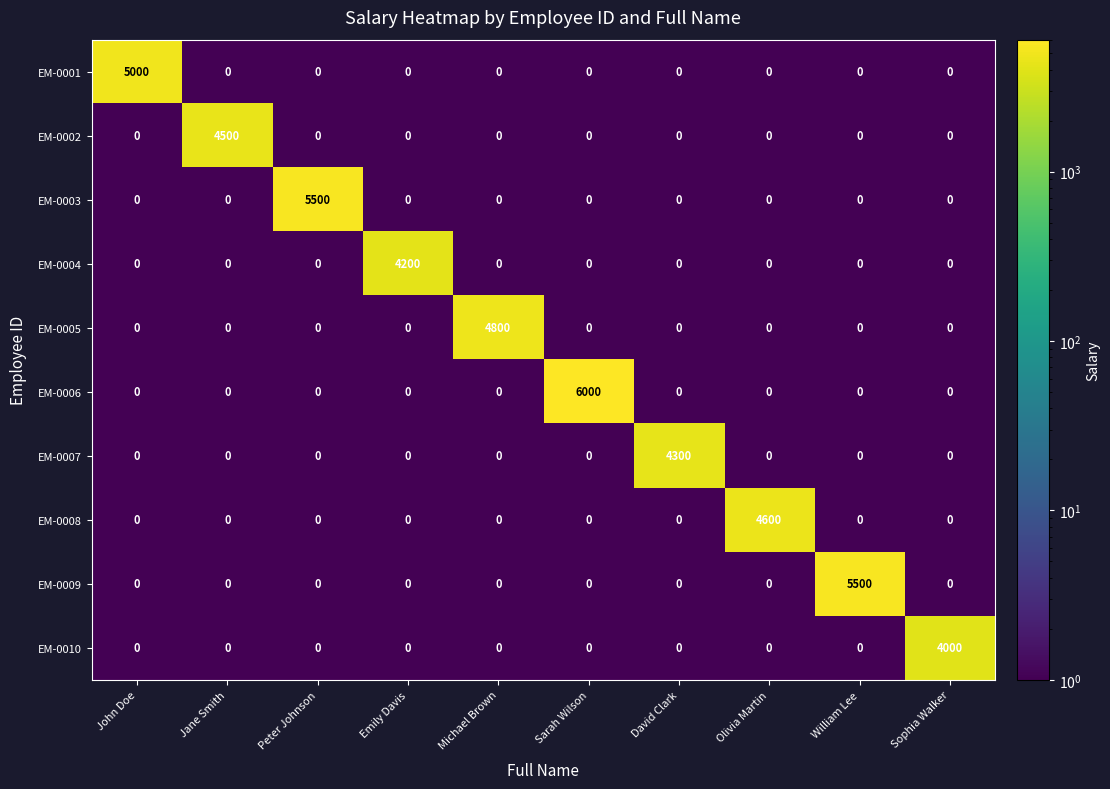

Which category has the highest value in the EM-0005 series?

Michael Brown